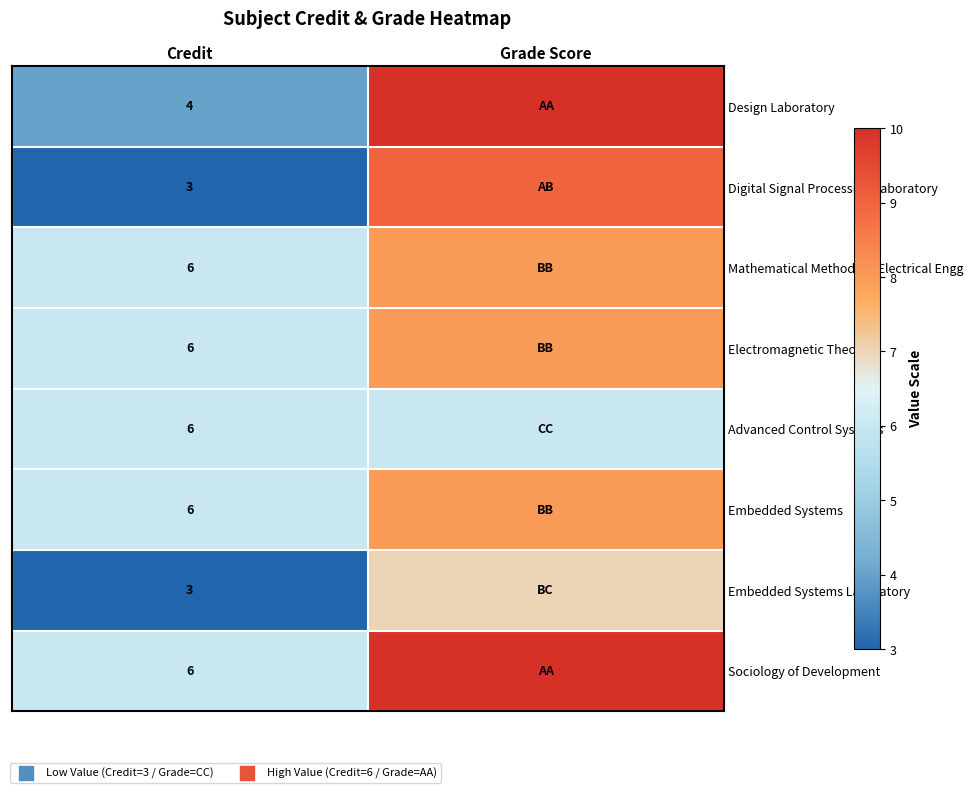

The value of Digital Signal Processing Laboratory at Credit is 2. True or false?

False